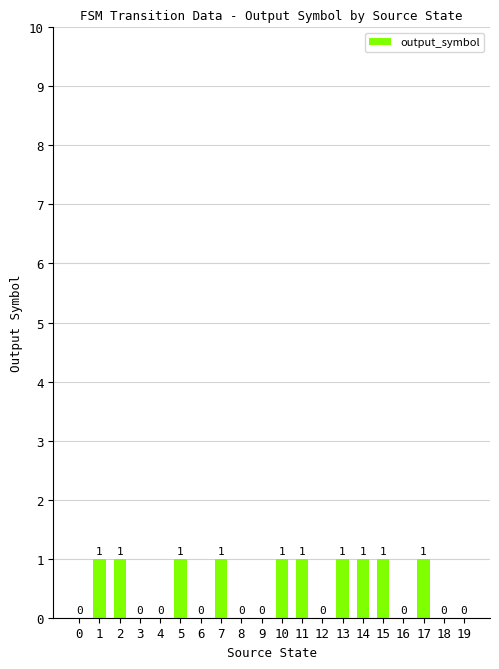

Are the bars horizontal?

No